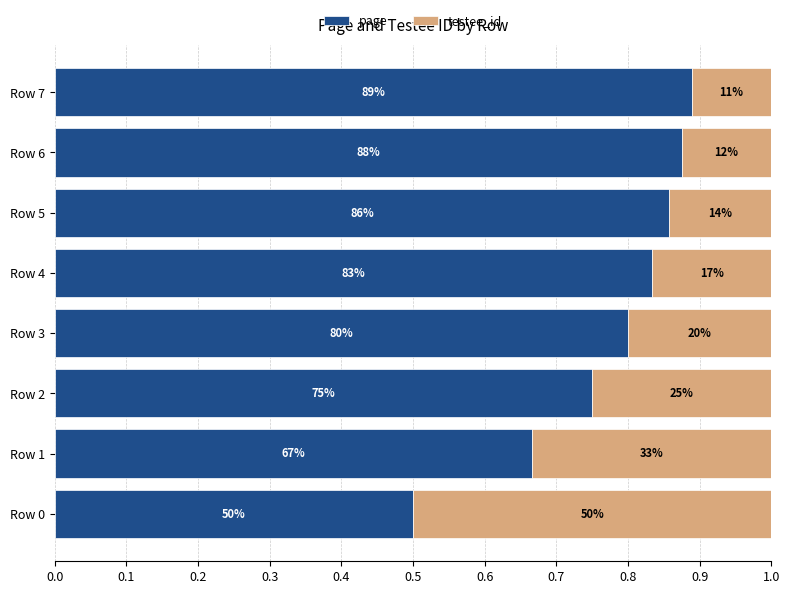

What is the difference between the maximum and second lowest values in the page series?

0.2